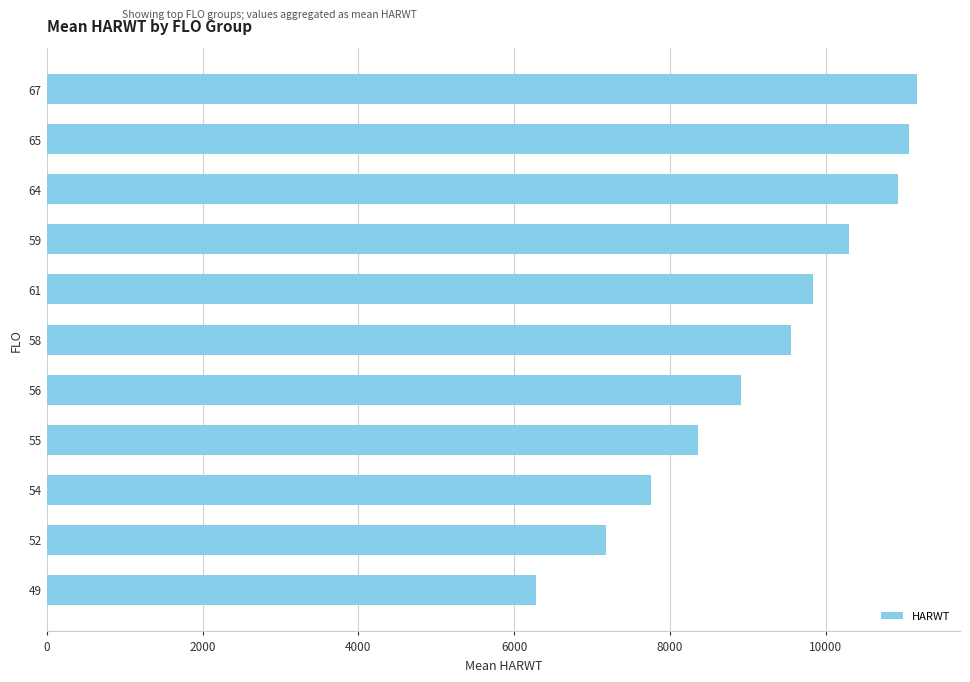

List the labels in order of value, largest first.

67, 65, 64, 59, 61, 58, 56, 55, 54, 52, 49